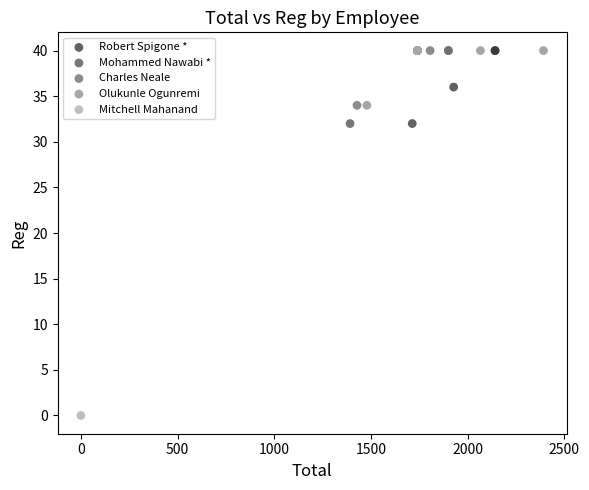

Which series has the widest spread of Y values?

Mitchell Mahanand